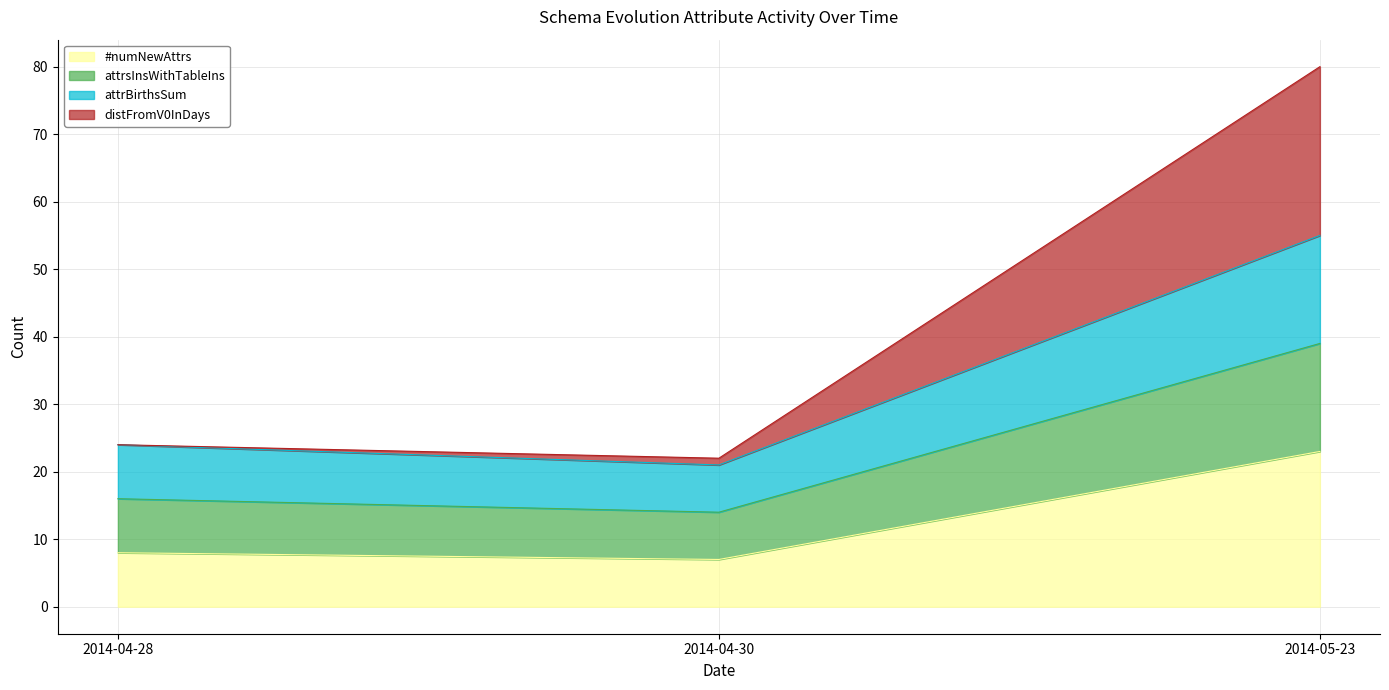

What is the greatest value displayed?

80